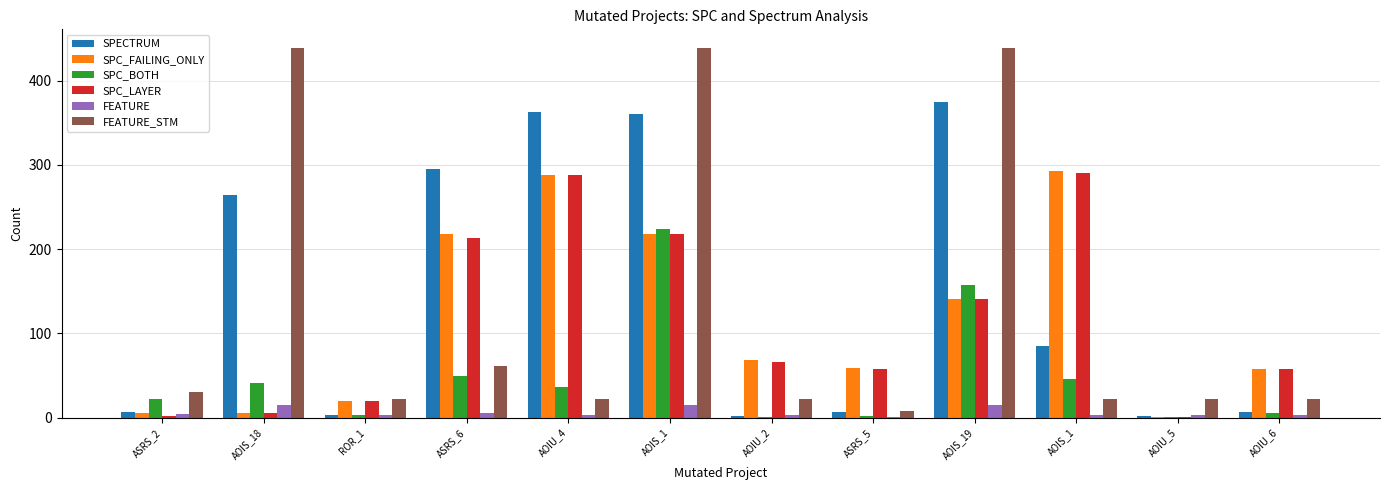

List the series in order of their peak value, highest first.

FEATURE_STM, SPECTRUM, SPC_FAILING_ONLY, SPC_LAYER, SPC_BOTH, FEATURE